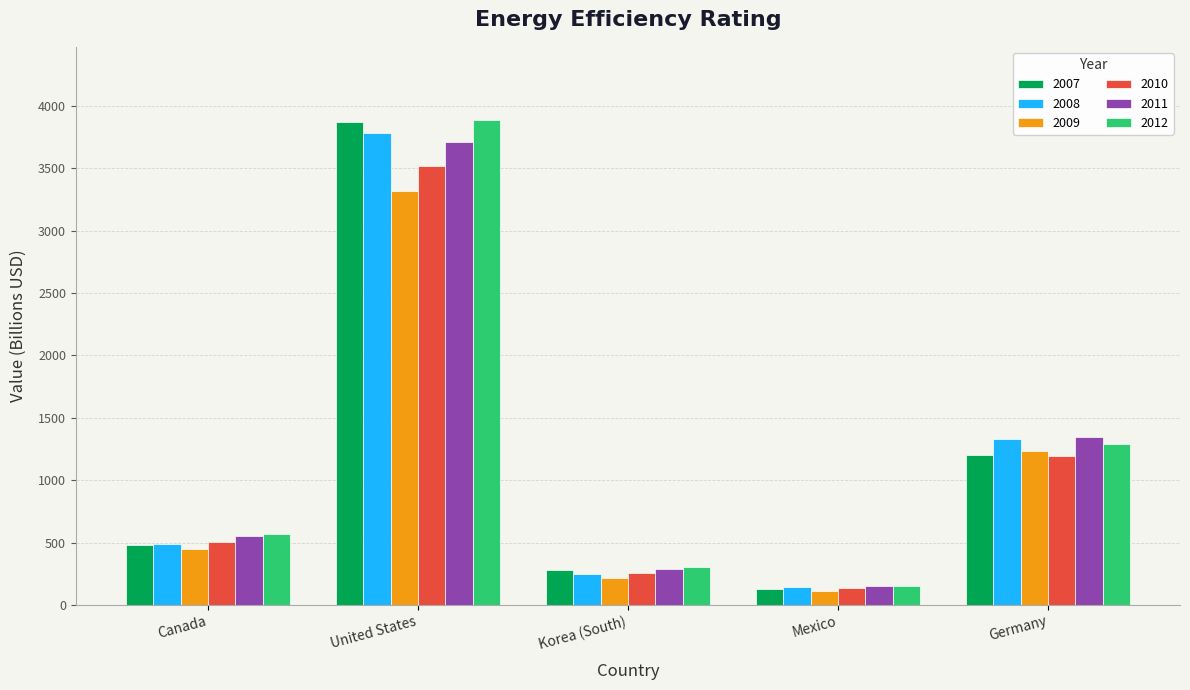

What are all the series names shown in the legend?

2007, 2008, 2009, 2010, 2011, 2012